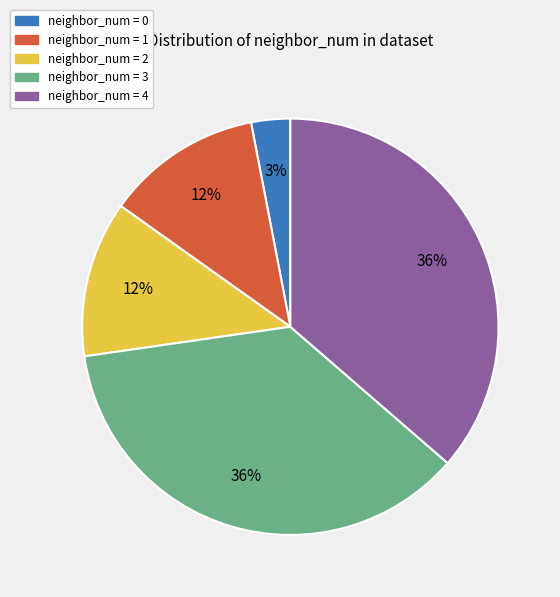

To the nearest percent, what is the average slice percentage?

20%